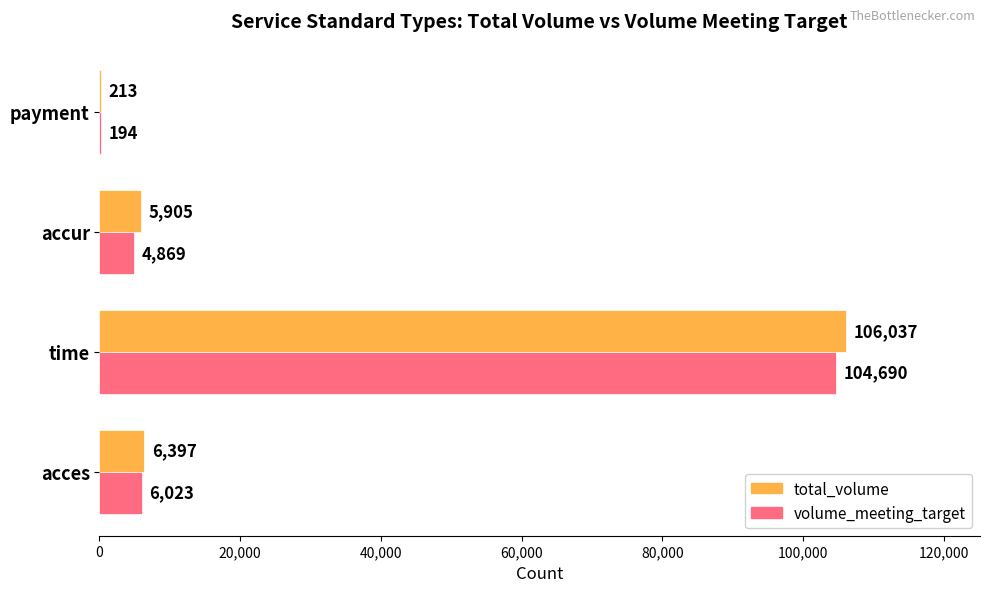

Is it true that volume_meeting_target equals 6023 at acces?

True